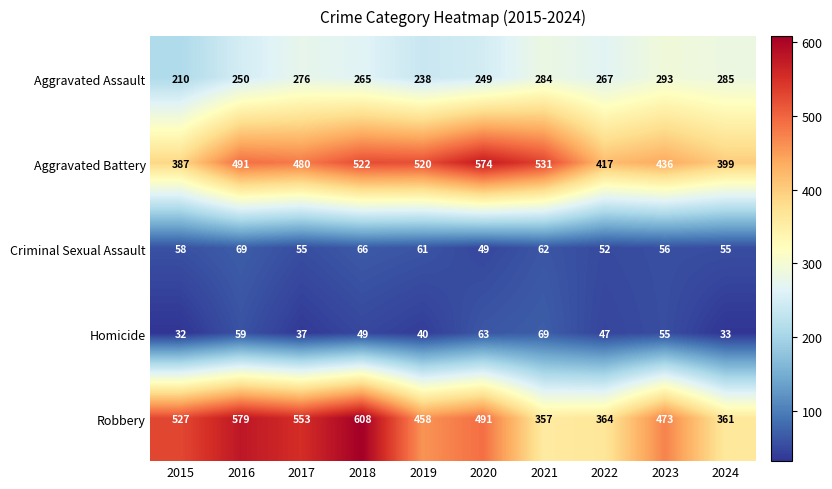

What is the total value across all series at 2017?

1401